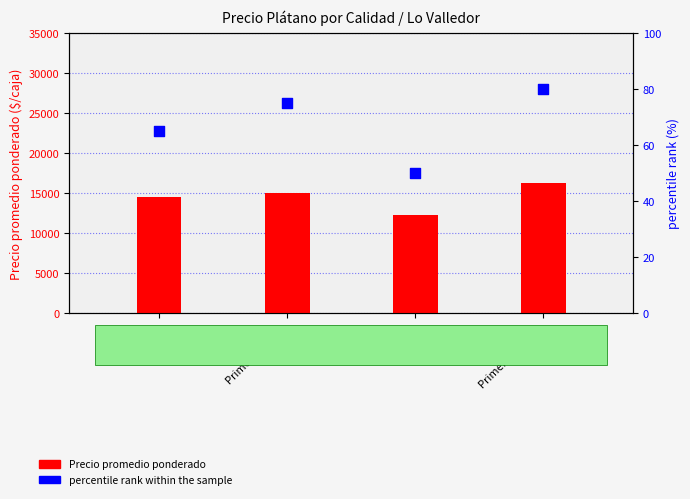

What are all the series names shown in the legend?

Precio promedio ponderado, percentile rank within the sample